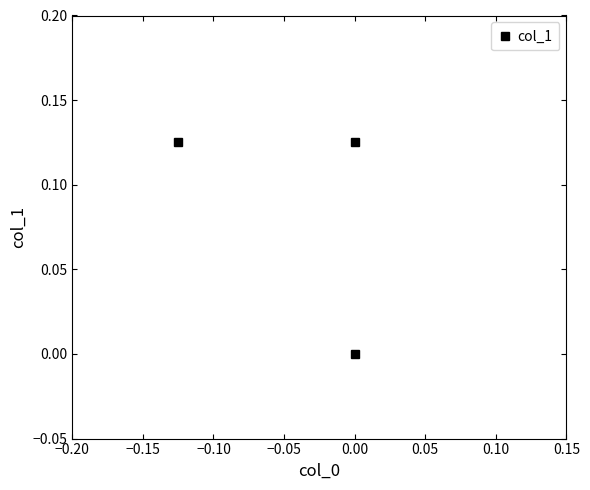

How many values are between 0 and 1?

3